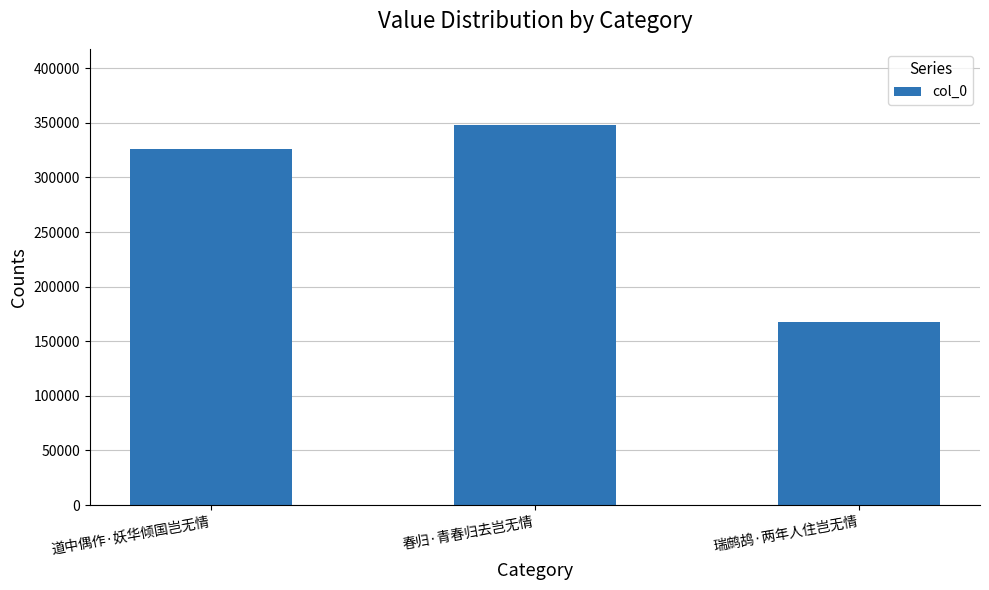

Reading right to left, extract all data points from this chart.

瑞鹧鸪·两年人住岂无情=167937	春归·青春归去岂无情=348108	道中偶作·妖华倾国岂无情=326029